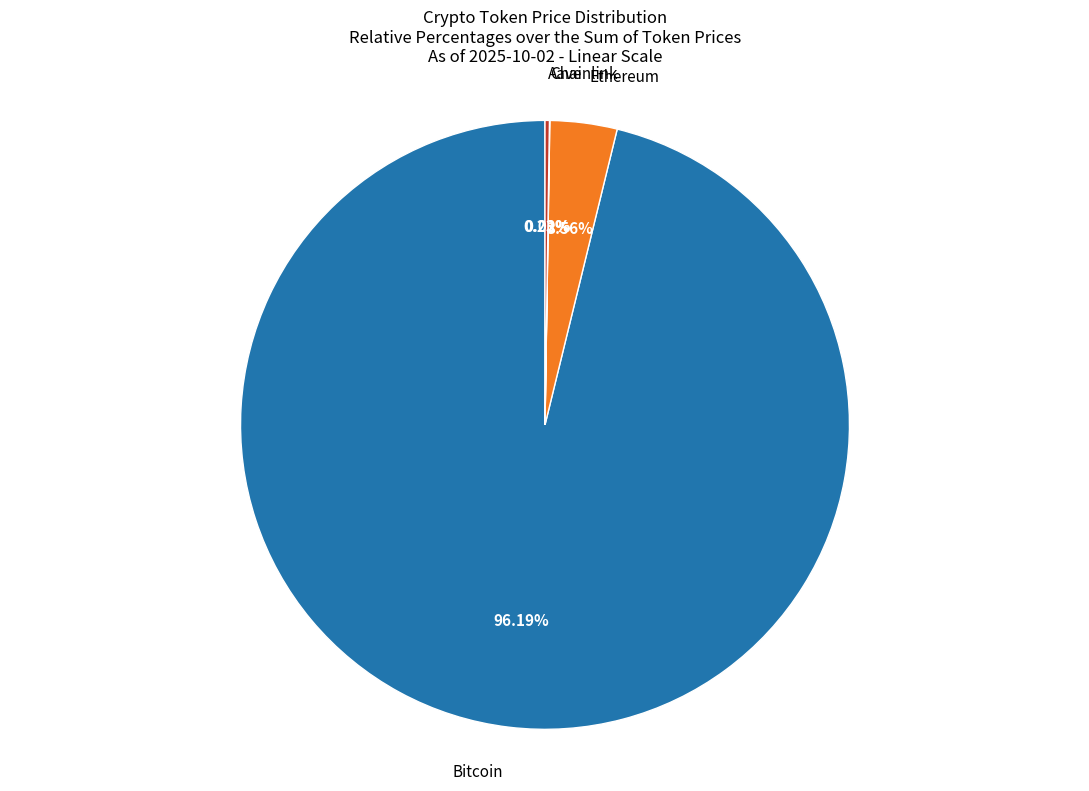

Does Bitcoin represent more than half of the total?

Yes